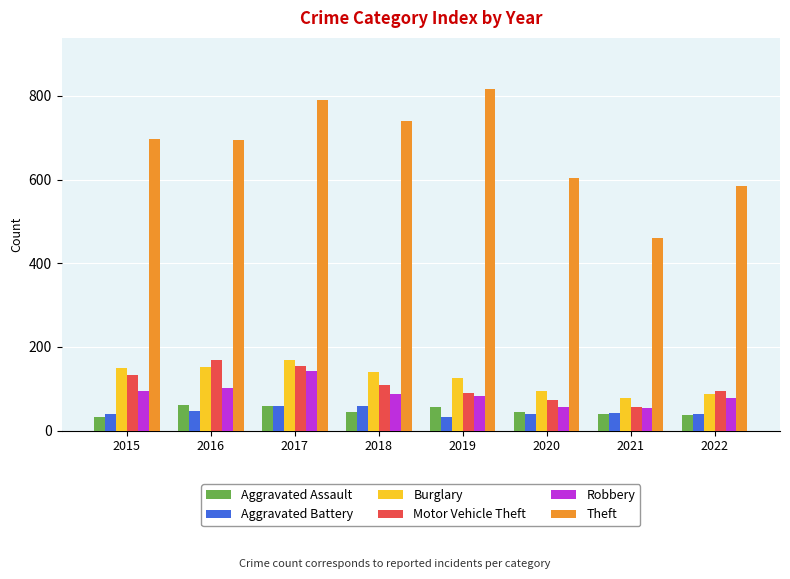

Is it true that Robbery equals 142 at 2017?

True